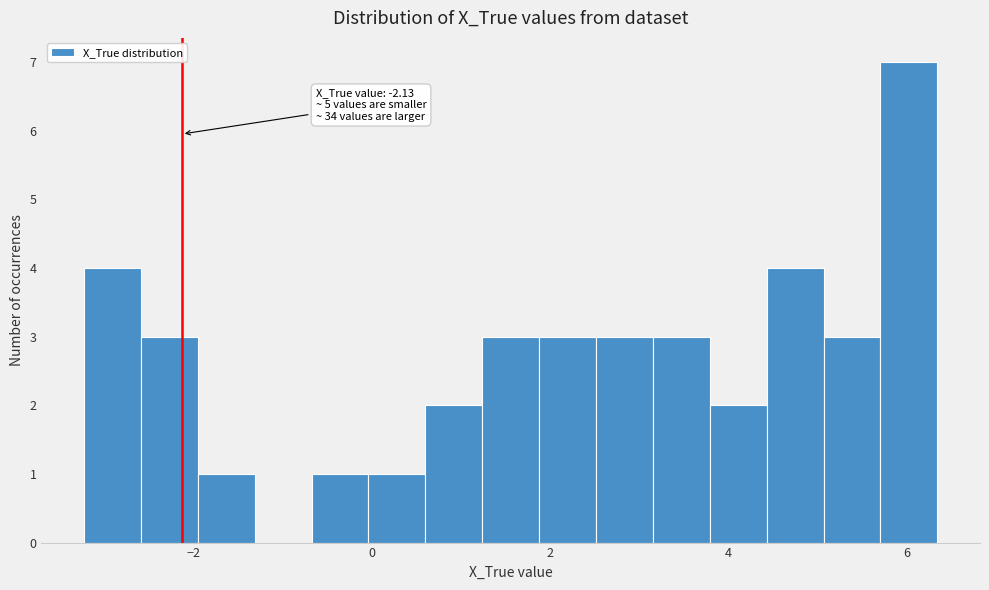

Around what value on the x-axis is the tallest bar? Give the approximate position of its centre, as read against the axis.

6.0